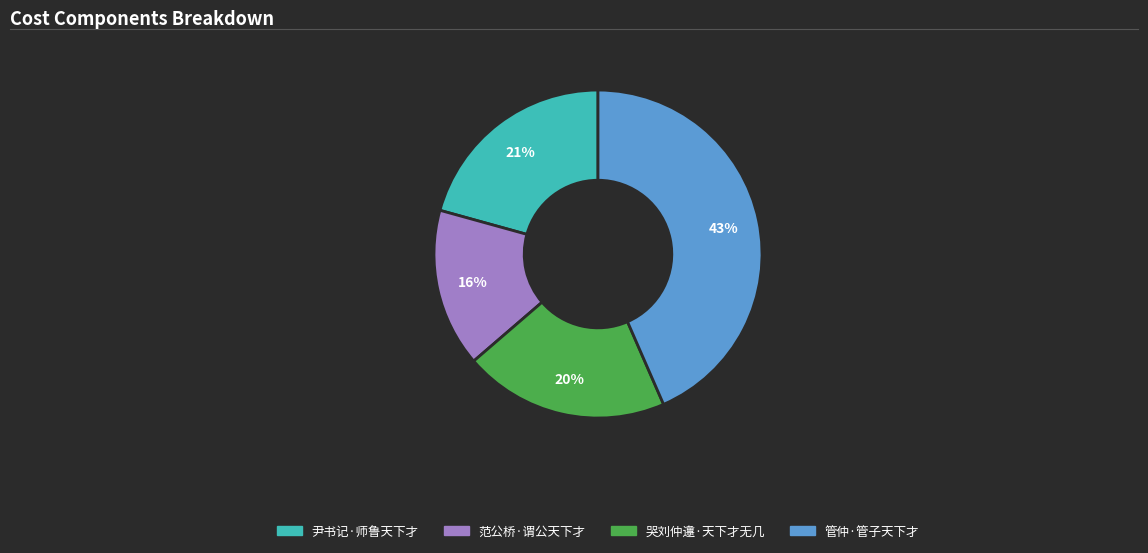

Is there a majority slice in this chart?

No